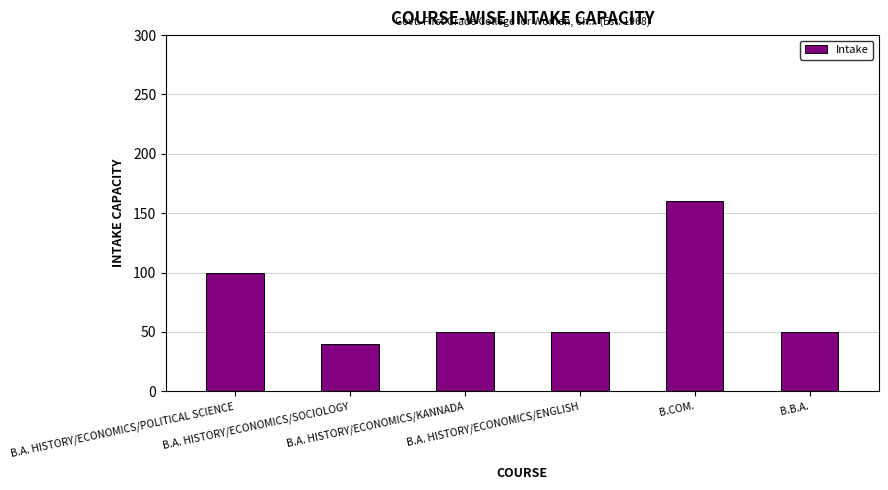

What is the label of the 6th bar from the right?

B.A. HISTORY/ECONOMICS/POLITICAL SCIENCE